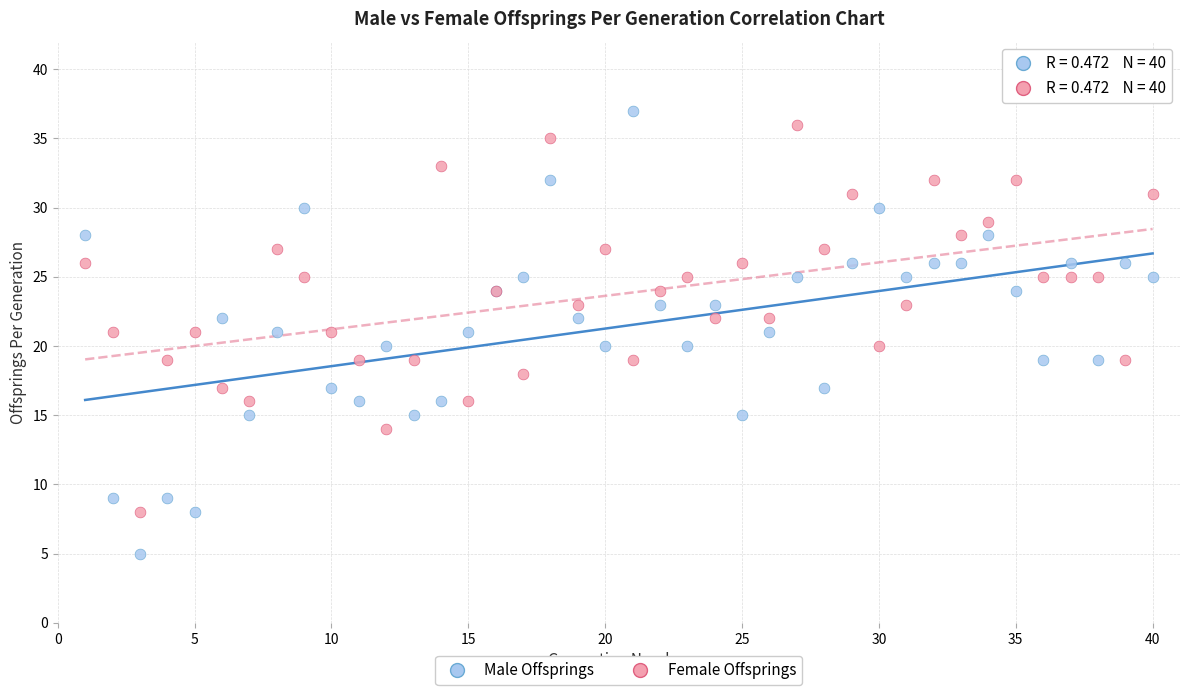

Which series has the widest spread of Y values?

Male Offsprings